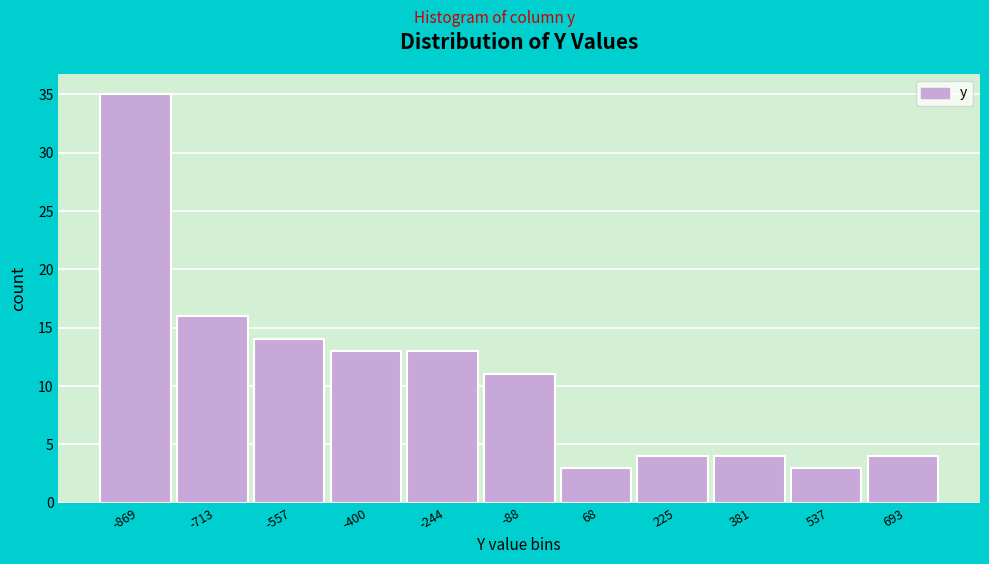

Reading left to right, list all the values displayed in this chart.

-869=35	-713=16	-557=14	-400=13	-244=13	-88=11	68=3	225=4	381=4	537=3	693=4